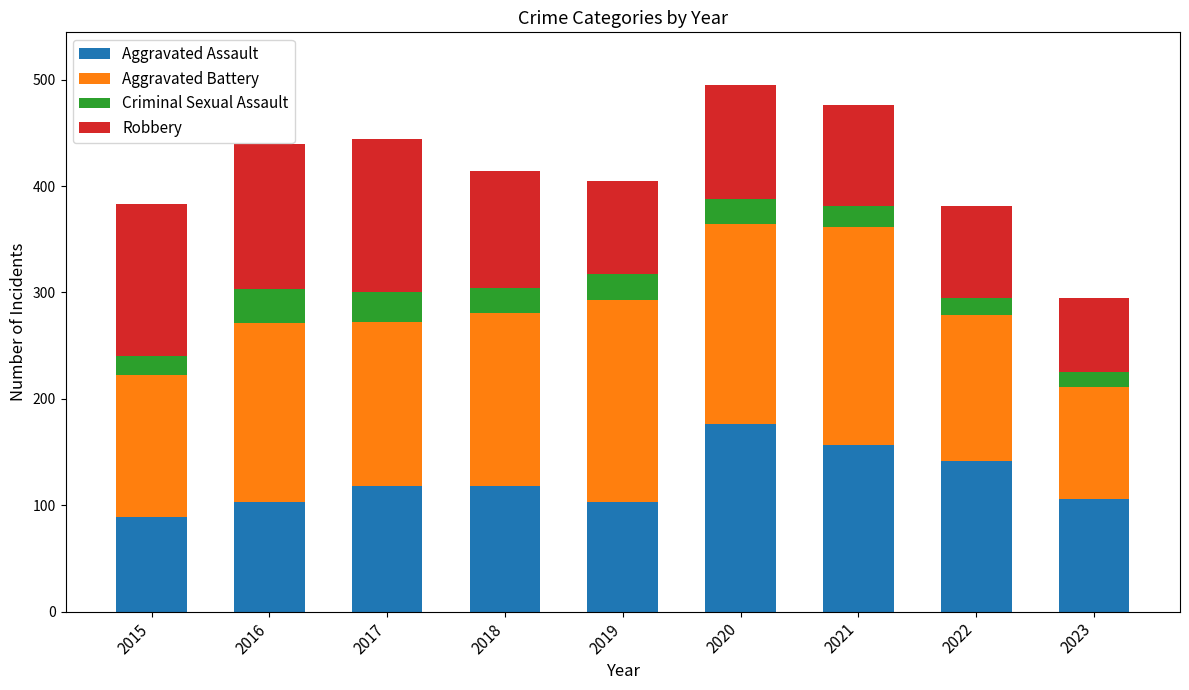

Read the Aggravated Assault value at 2019.

103